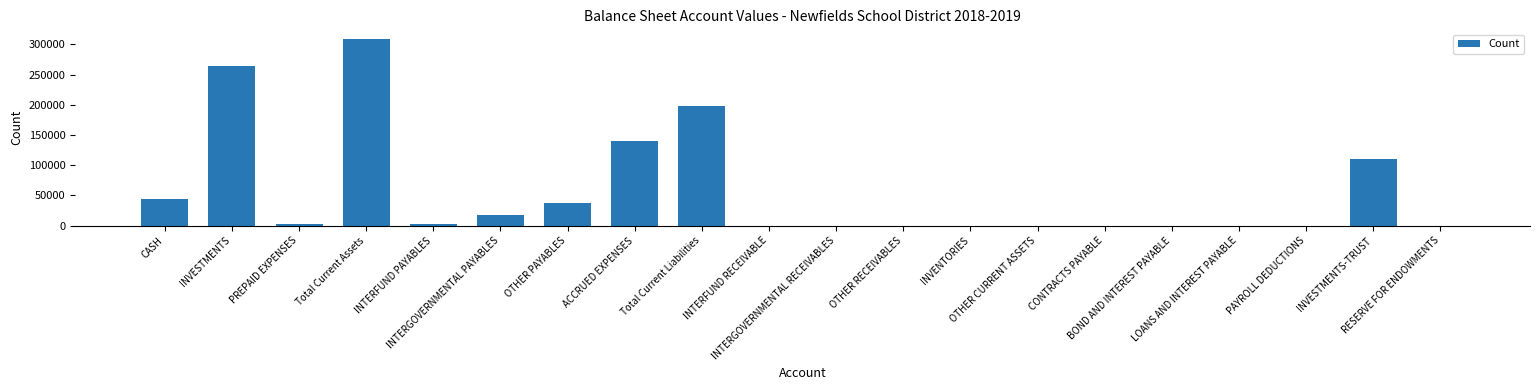

True or false: the data shows 2419.0 at INTERFUND PAYABLES.

True